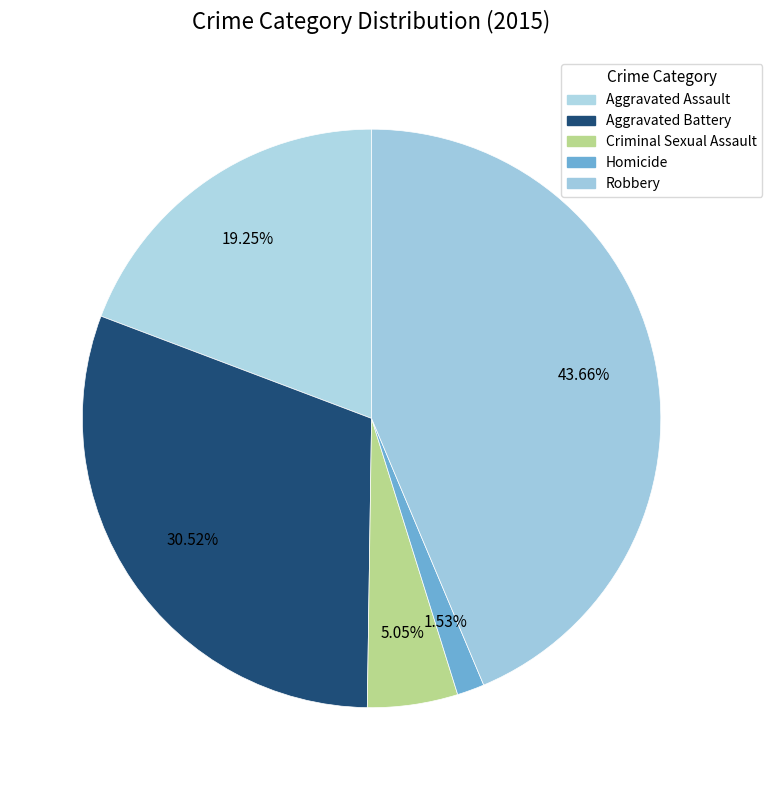

To the nearest percent, what portion does Homicide represent?

2%